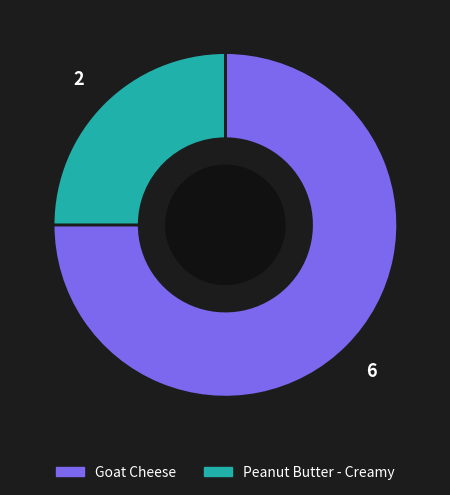

Between Peanut Butter - Creamy and Goat Cheese, which is larger?

Goat Cheese